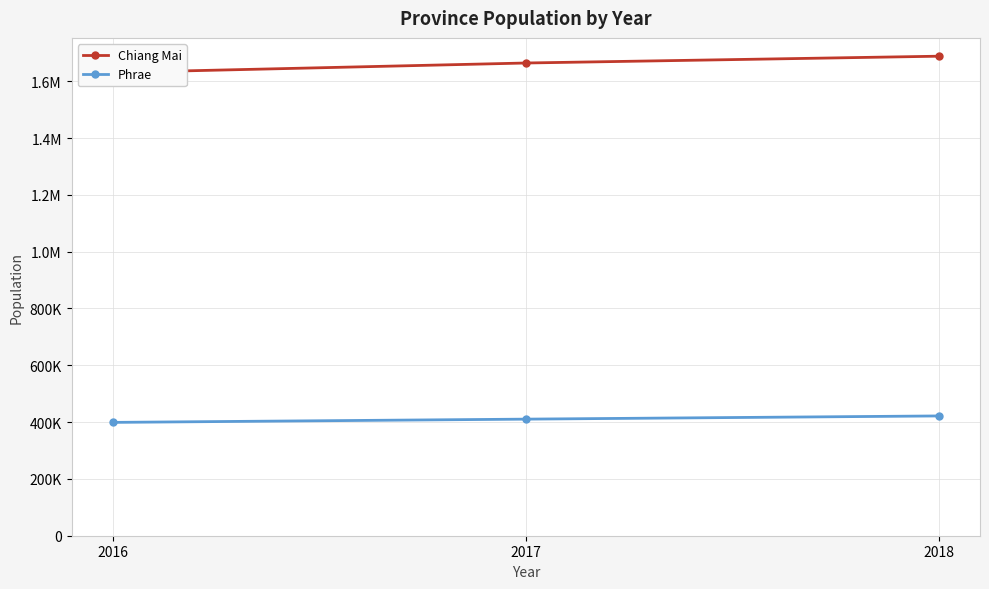

Which category has the lowest value in the Chiang Mai series?

2016